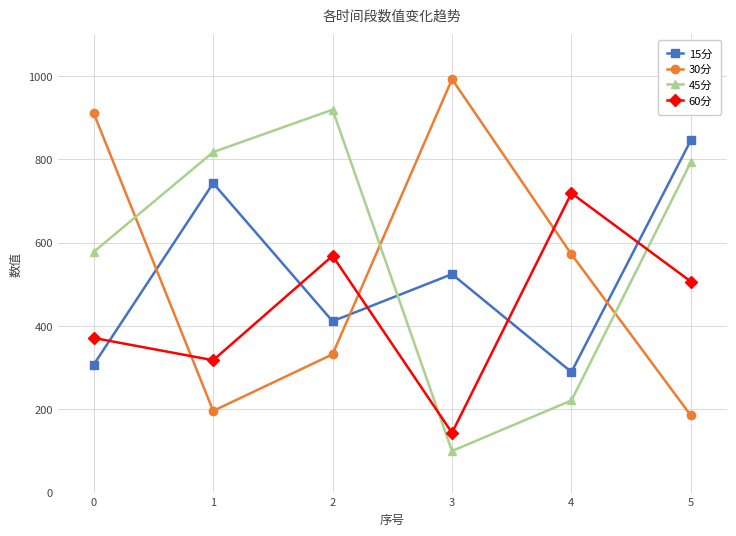

Does the chart display data point markers on the line(s)?

Yes